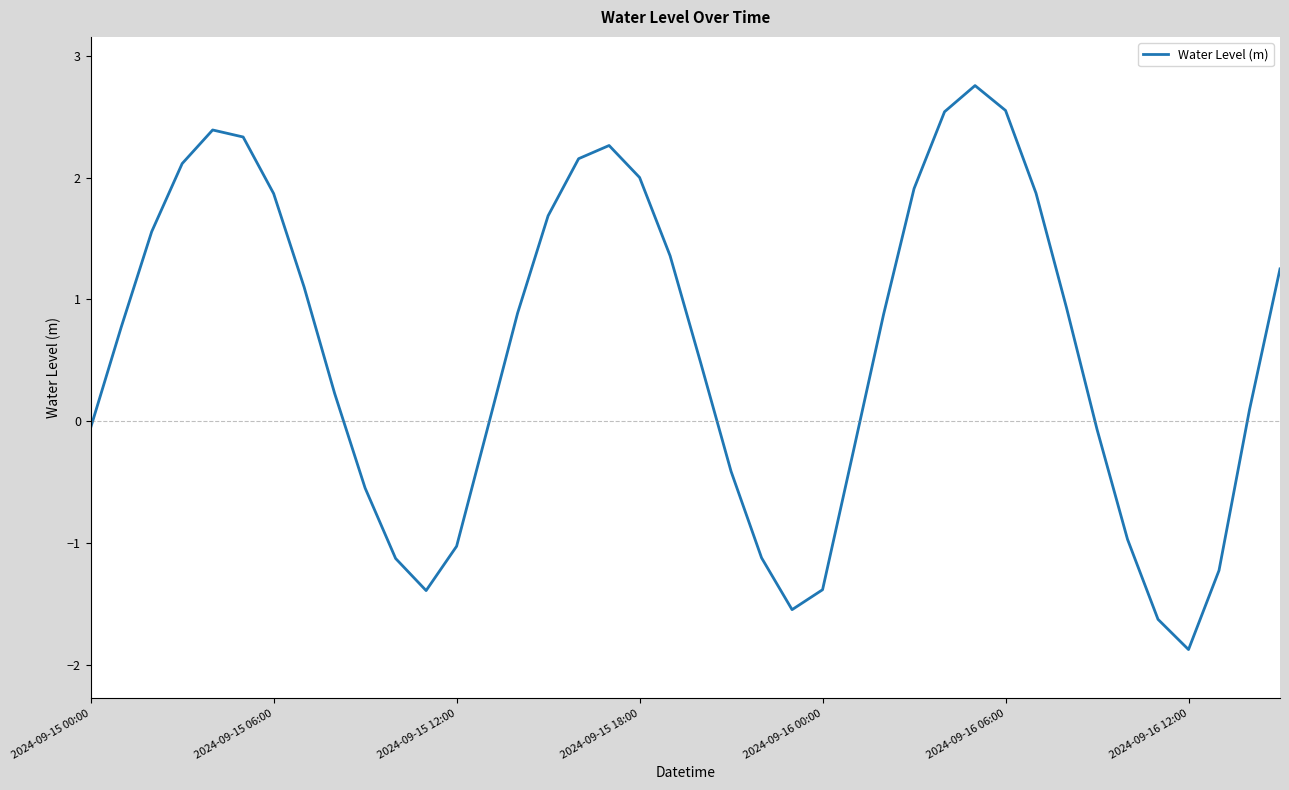

What is the greatest value displayed?

2.8